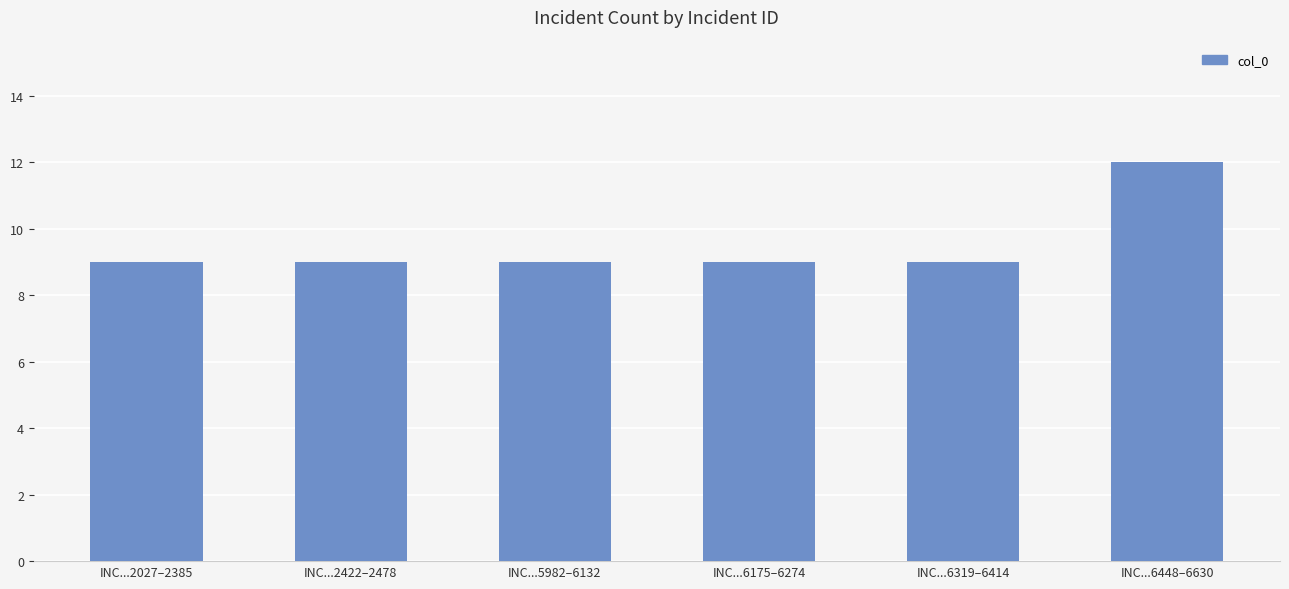

Reading left to right, transcribe all the data shown in this chart.

9	9	9	9	9	12